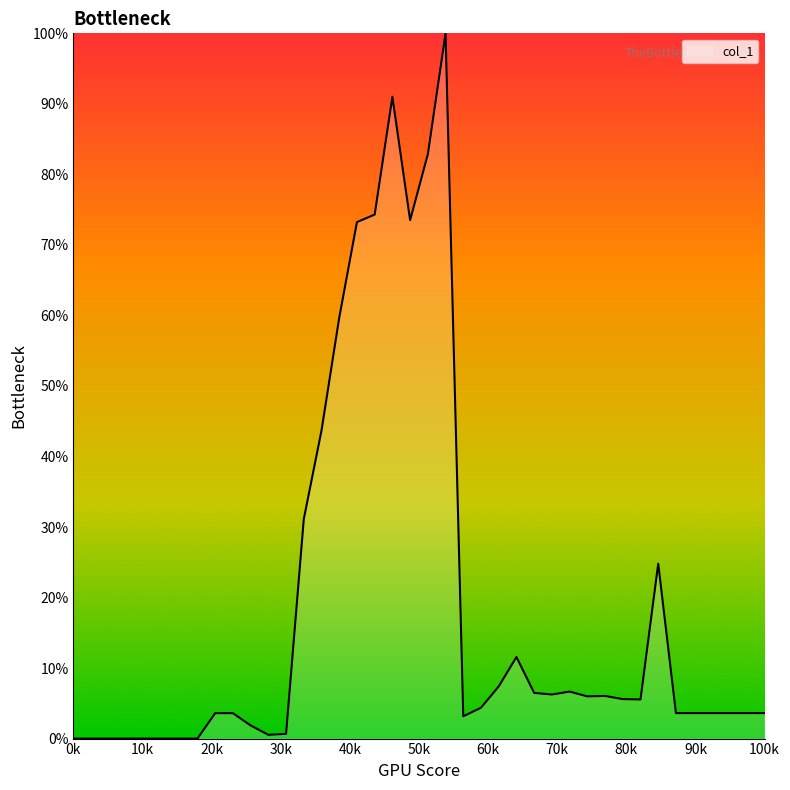

What is the difference between the maximum and minimum values?

100.0